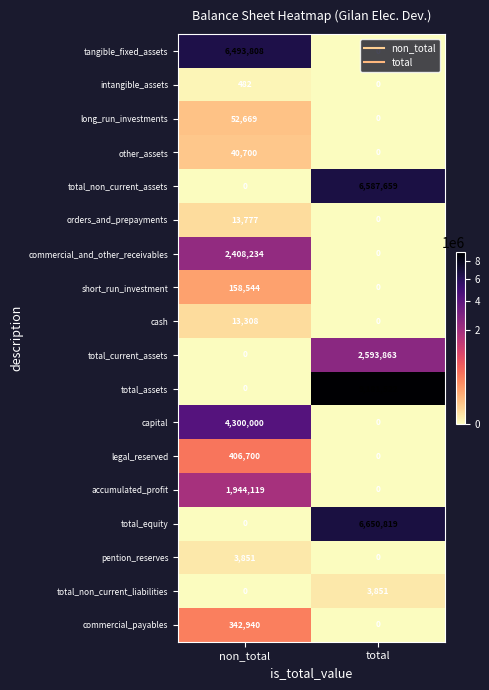

At how many categories does at least one series exceed 2000459?

2